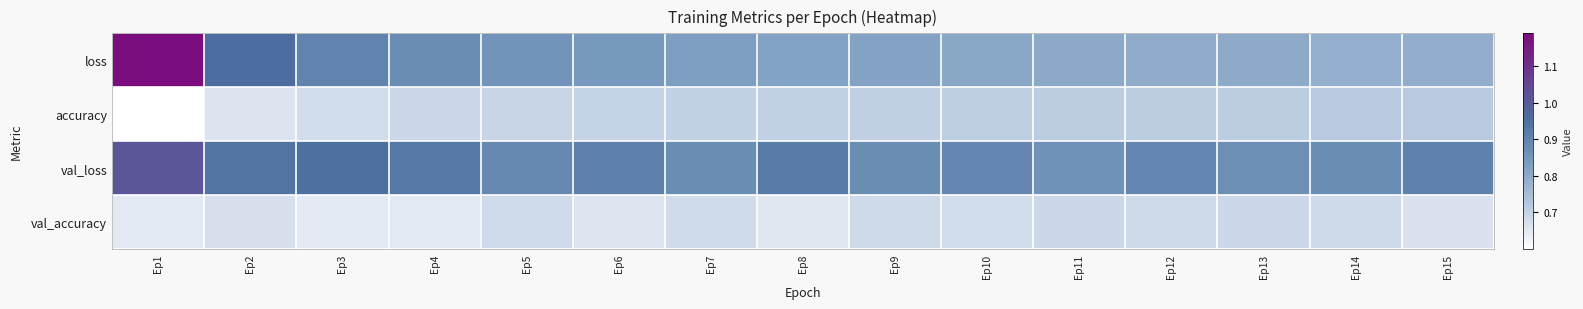

What is the greatest value displayed?

1.2